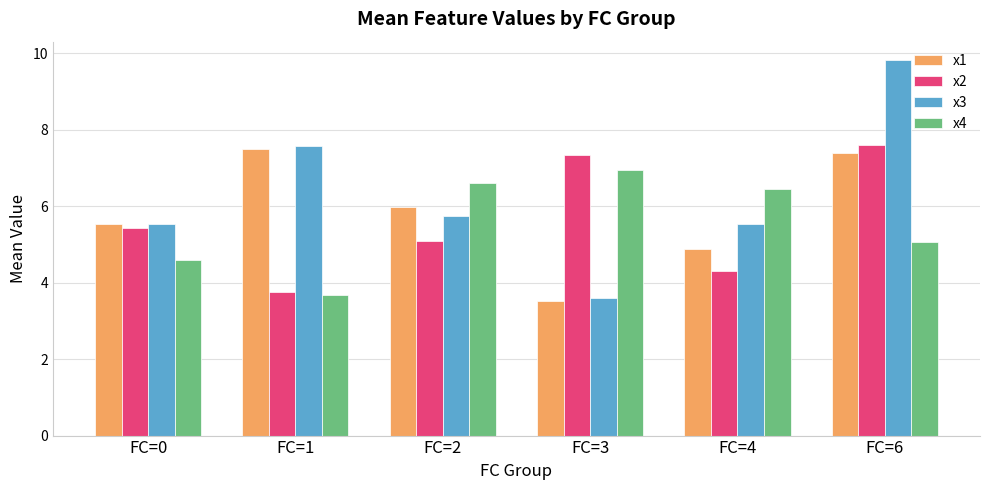

At which category is the sum across all series the highest?

FC=6